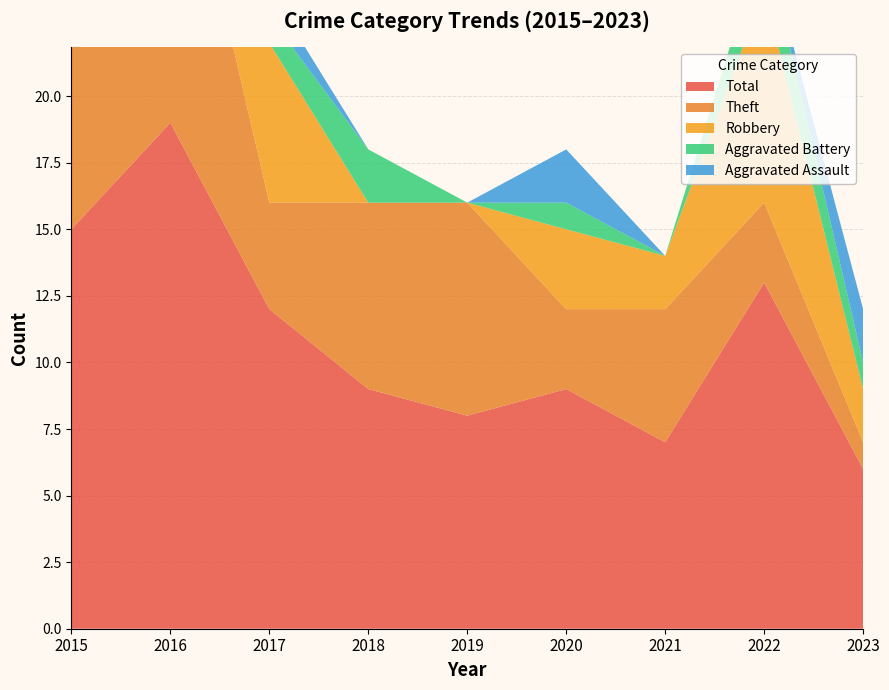

Reading left to right, extract all data points from this chart.

Aggravated Assault: 2015=0	2016=0	2017=1	2018=0	2019=0	2020=2	2021=0	2022=0	2023=2
Aggravated Battery: 2015=0	2016=2	2017=1	2018=2	2019=0	2020=1	2021=0	2022=2	2023=1
Robbery: 2015=3	2016=4	2017=6	2018=0	2019=0	2020=3	2021=2	2022=8	2023=2
Theft: 2015=12	2016=13	2017=4	2018=7	2019=8	2020=3	2021=5	2022=3	2023=1
Total: 2015=15	2016=19	2017=12	2018=9	2019=8	2020=9	2021=7	2022=13	2023=6